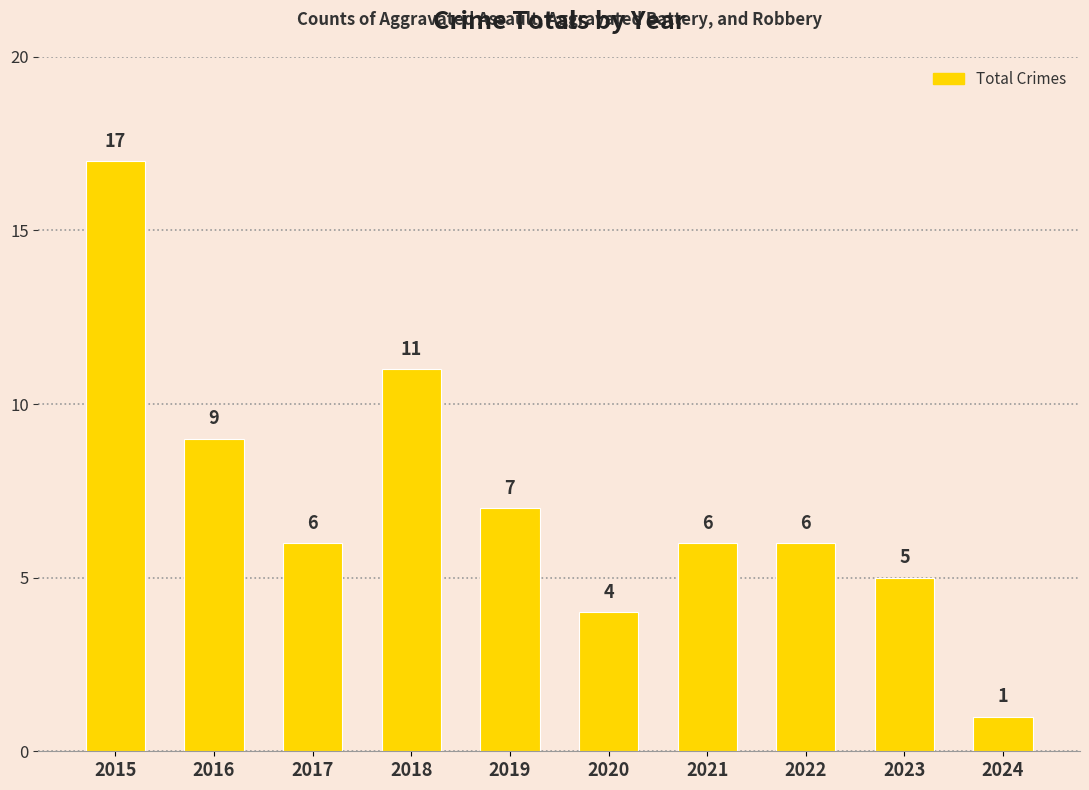

What is the change in value from 2020 to 2022?

+2